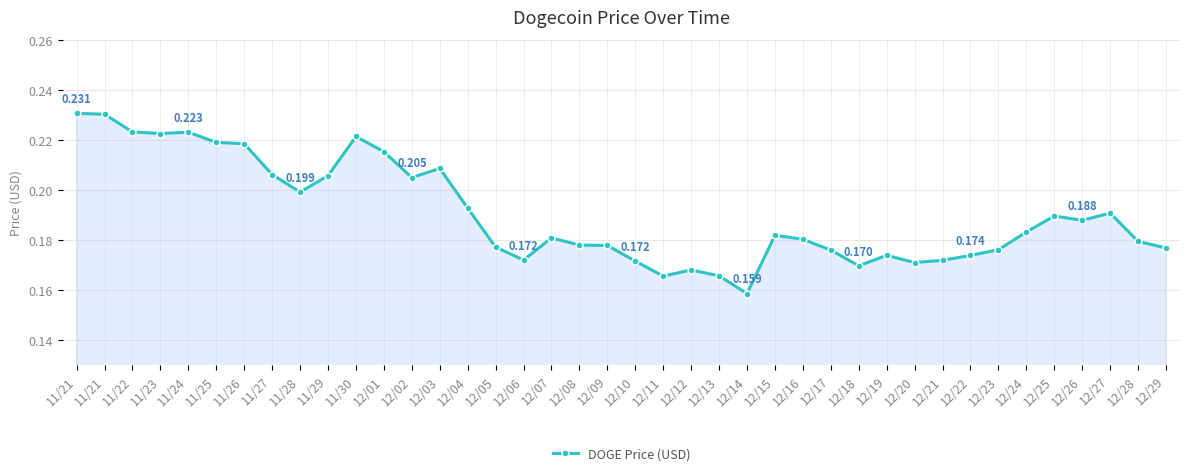

How many lines are shown in the chart?

1